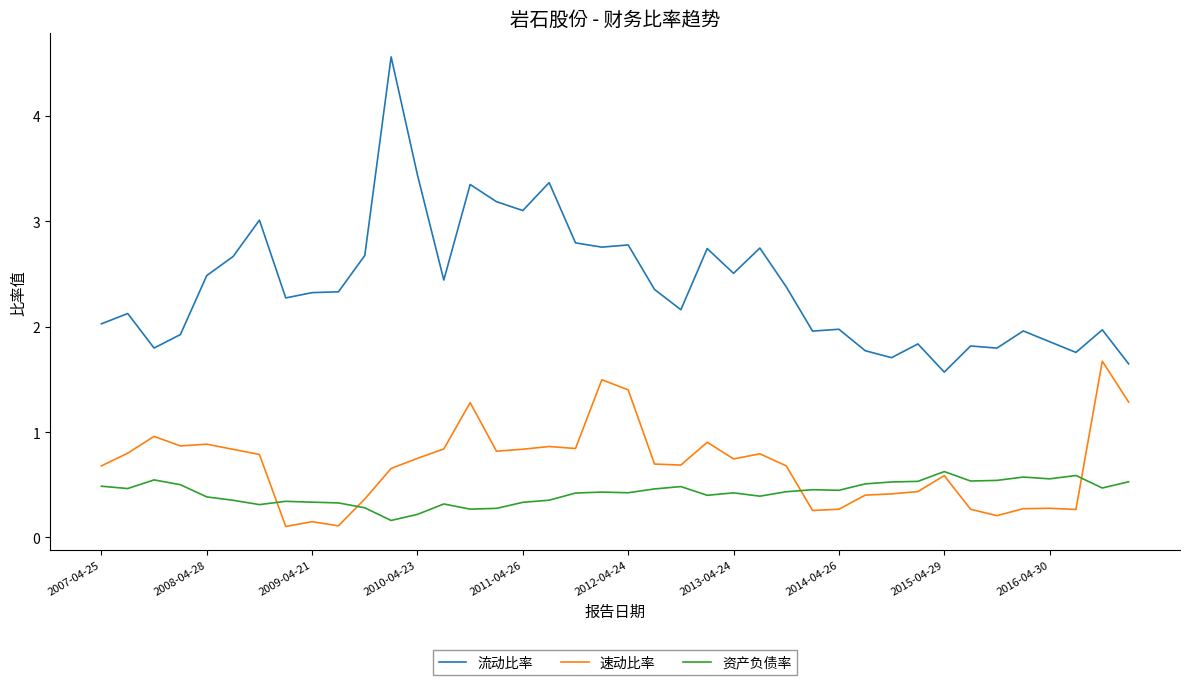

What is the highest value of the 流动比率 series?

4.6